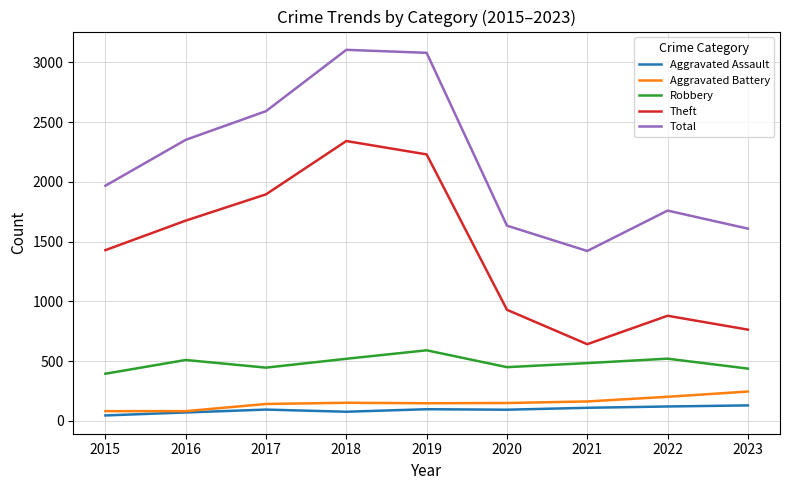

Which series has the widest spread of values?

Theft